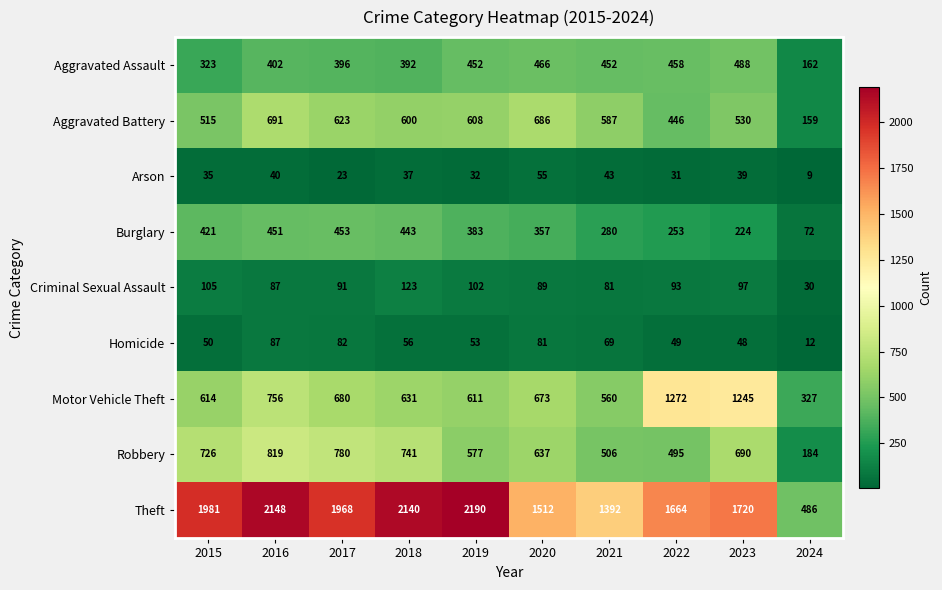

What is the smallest value displayed?

9